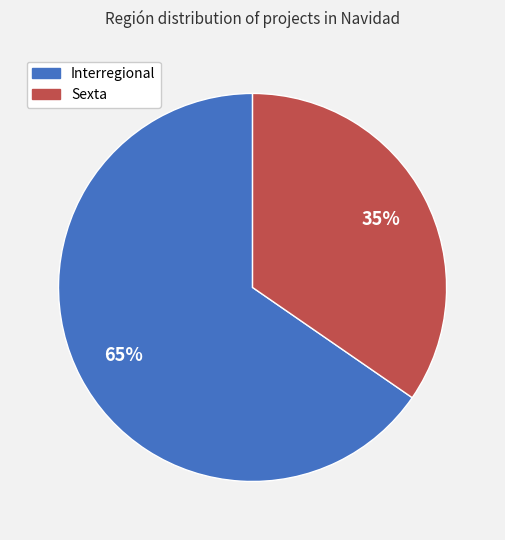

Count the number of slices in the pie.

2